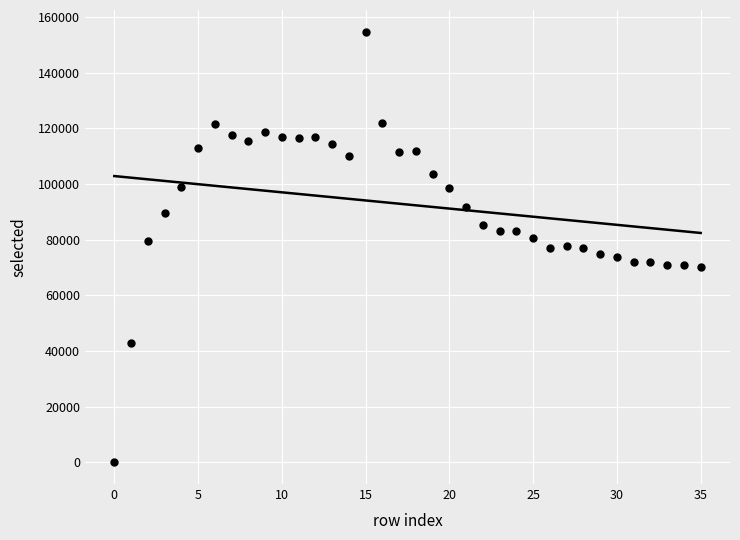

What is the range of Y values (max minus min)?

154746